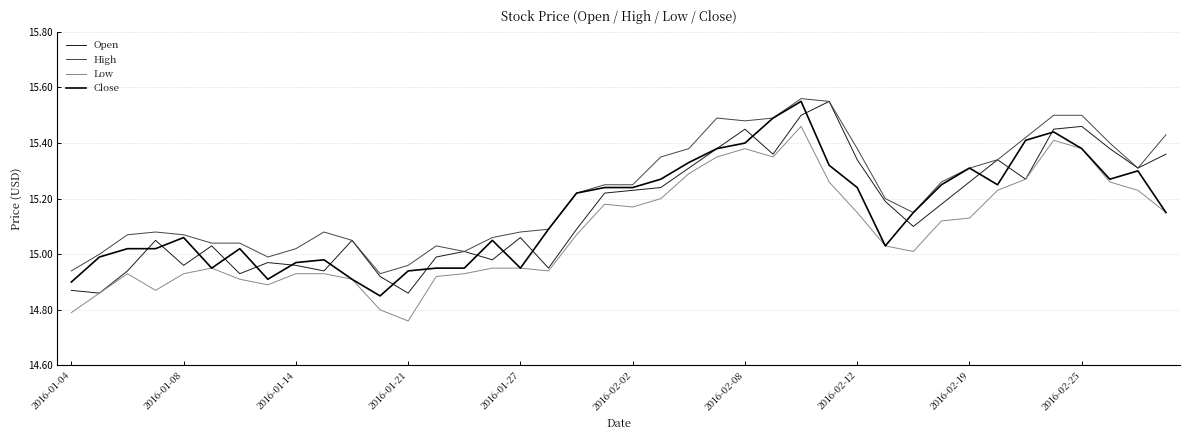

True or false: Low and High intersect in this chart.

False